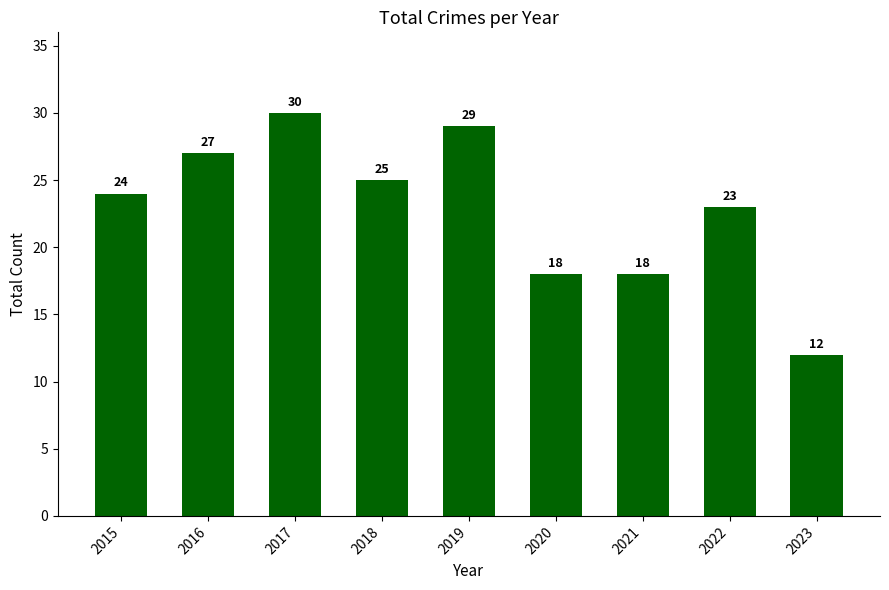

Which label corresponds to the smallest value in the chart?

2023